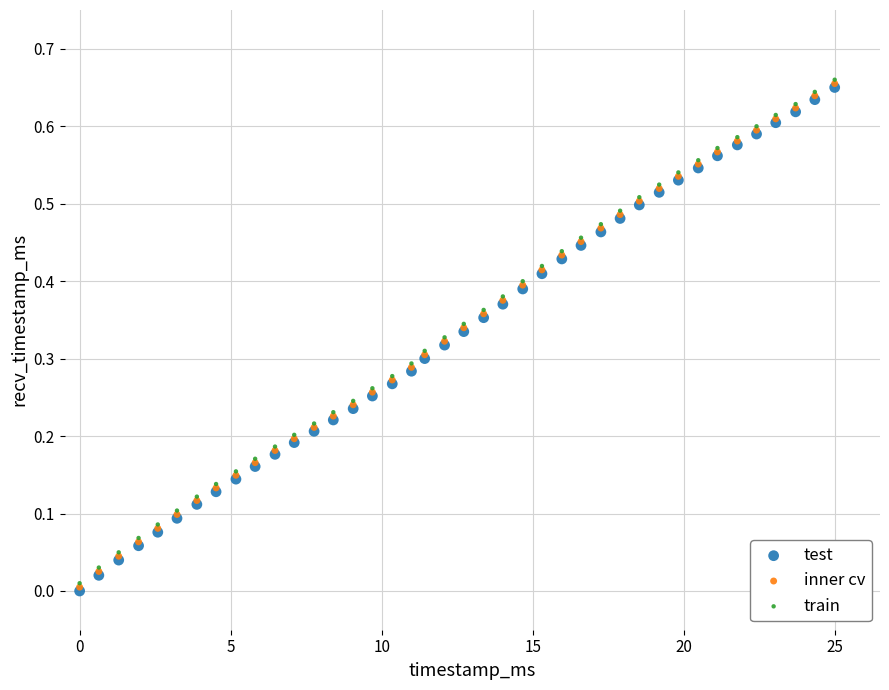

What are all the series names shown in the legend?

test, inner cv, train